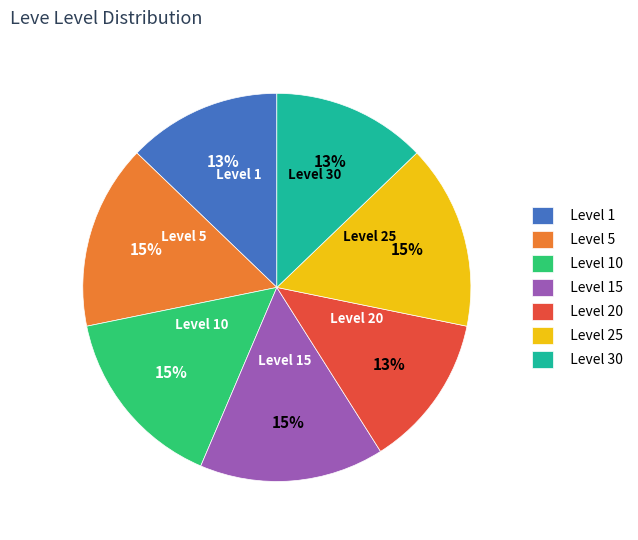

Combined, do Level 25 and Level 15 account for over 50%?

No